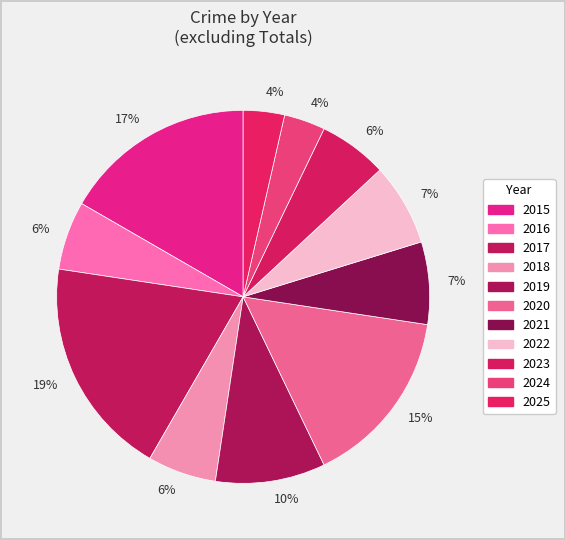

Count the number of slices in the pie.

11